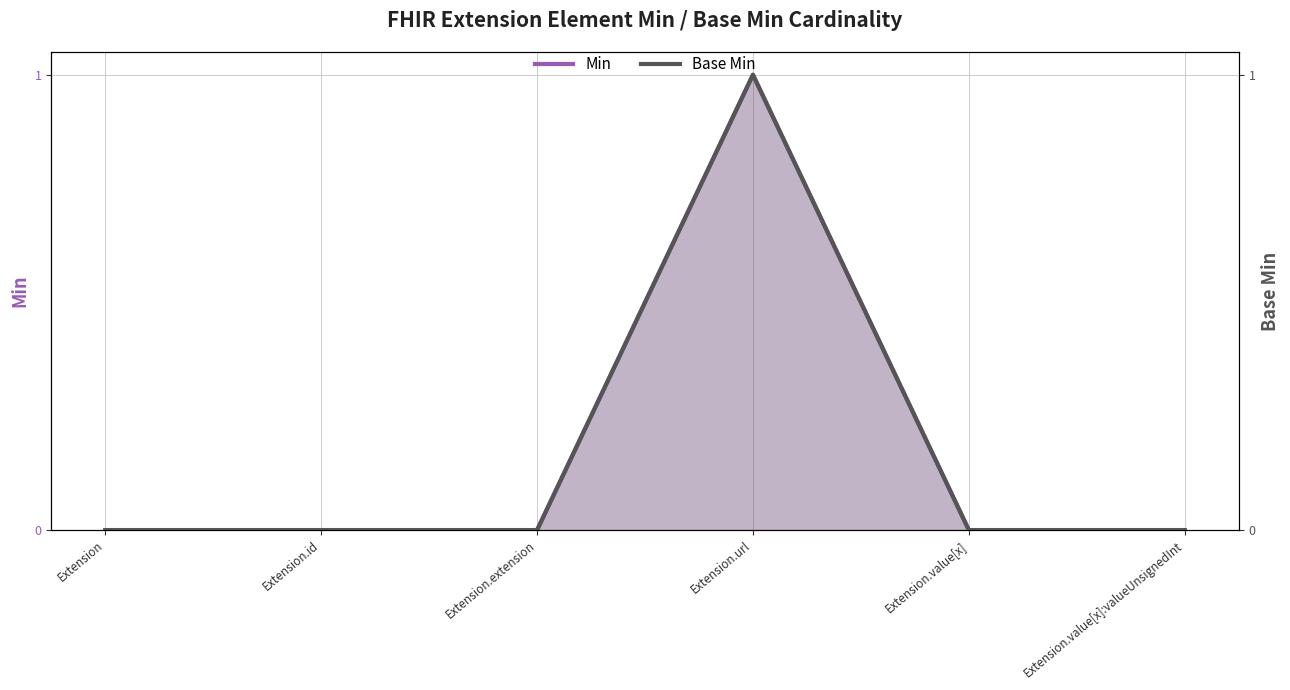

The value of Base Min at Extension is 0. True or false?

True